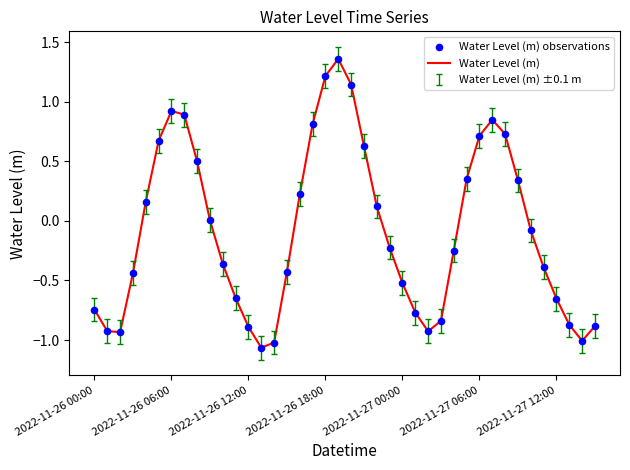

What is the difference between the maximum and minimum values?

2.4